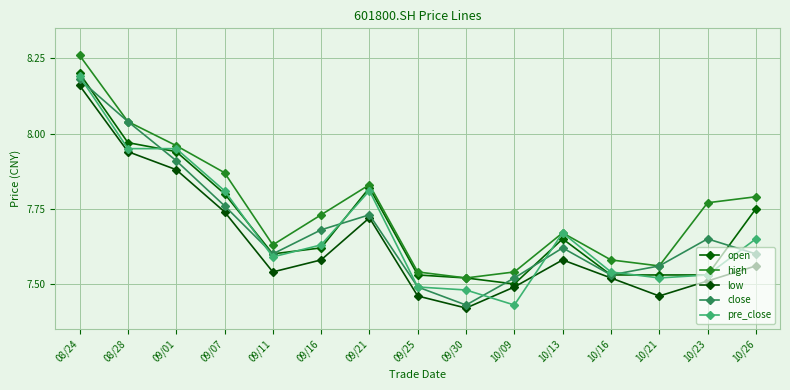

True or false: high has a value of 7.8 at 10/23.

True